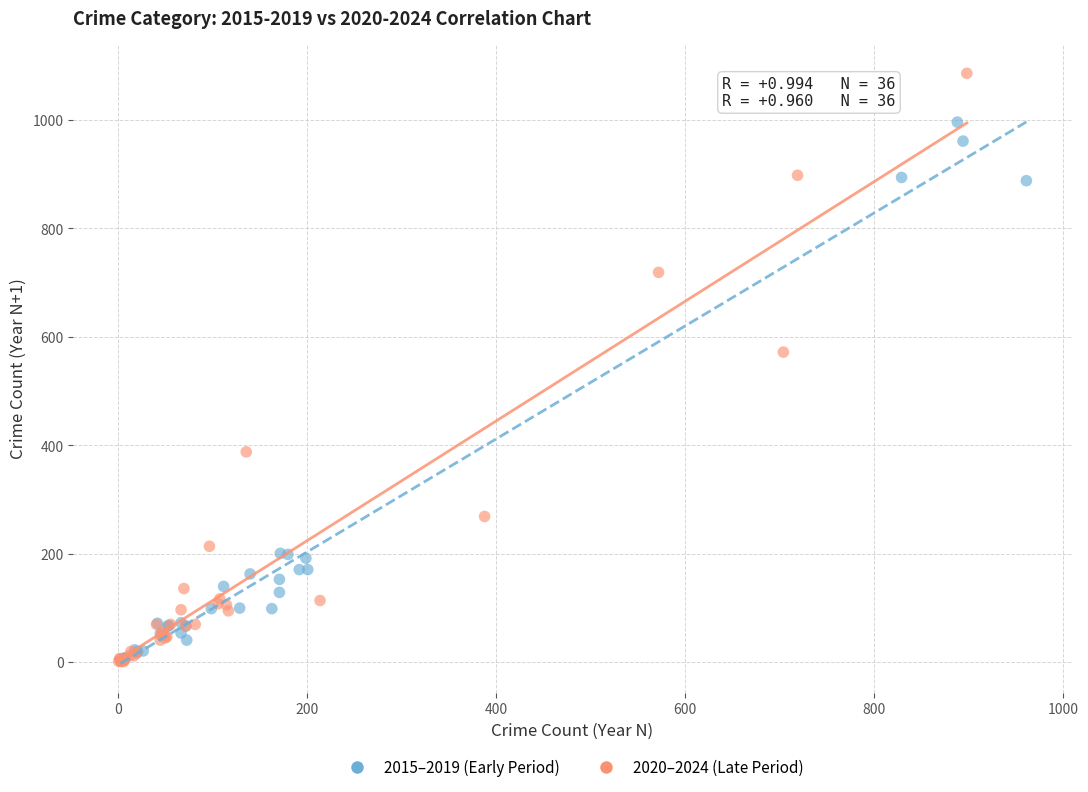

Which series has the widest spread of Y values?

2020–2024 (Late Period)